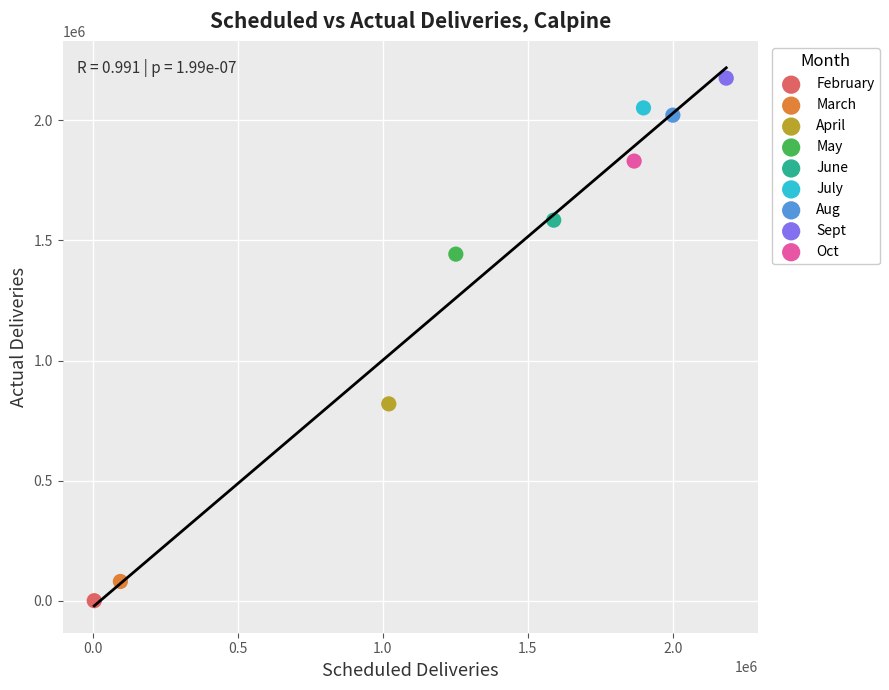

What are all the series names shown in the legend?

February, March, April, May, June, July, Aug, Sept, Oct